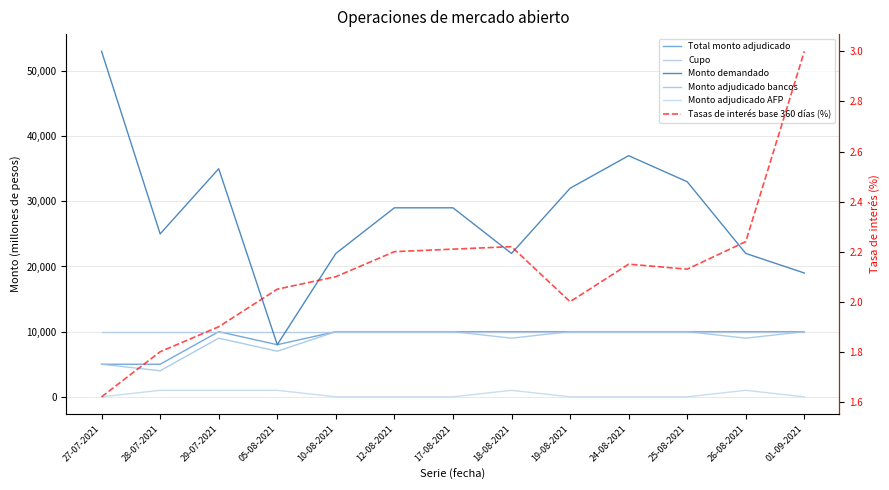

What position from the left is 28-07-2021?

2